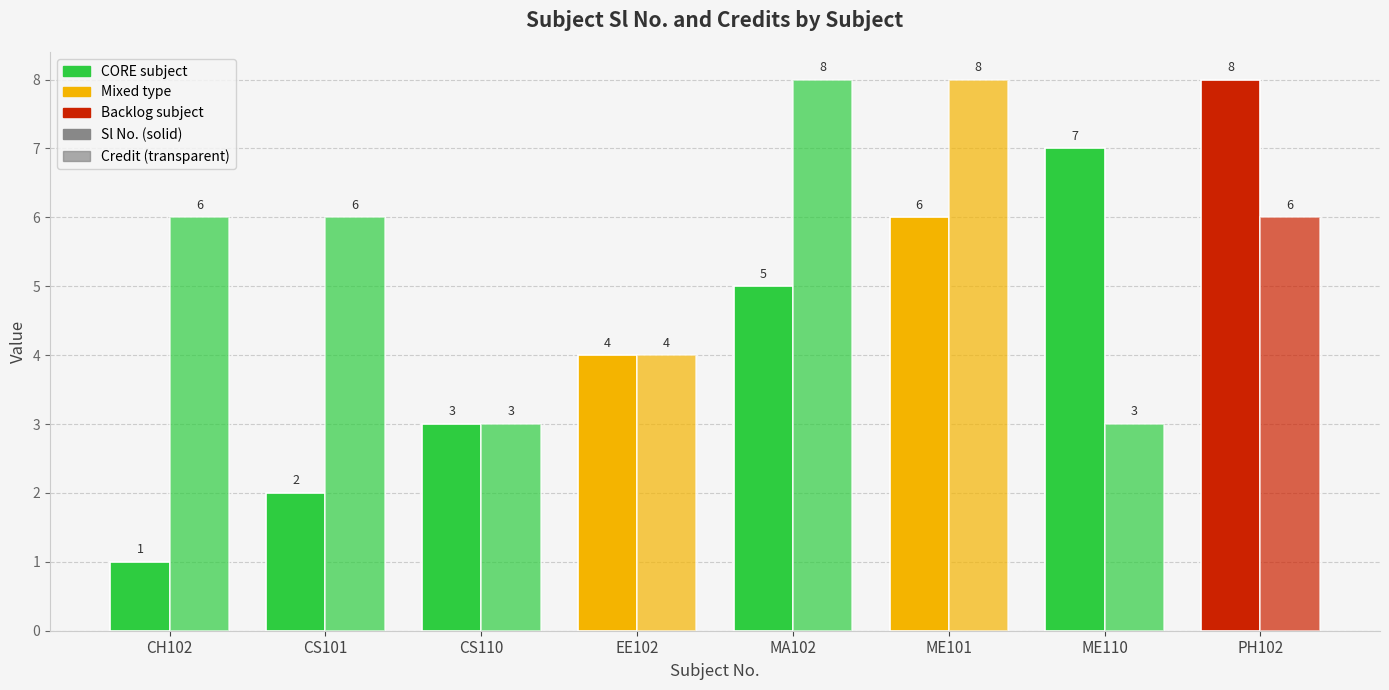

How many series are shown in this chart?

2